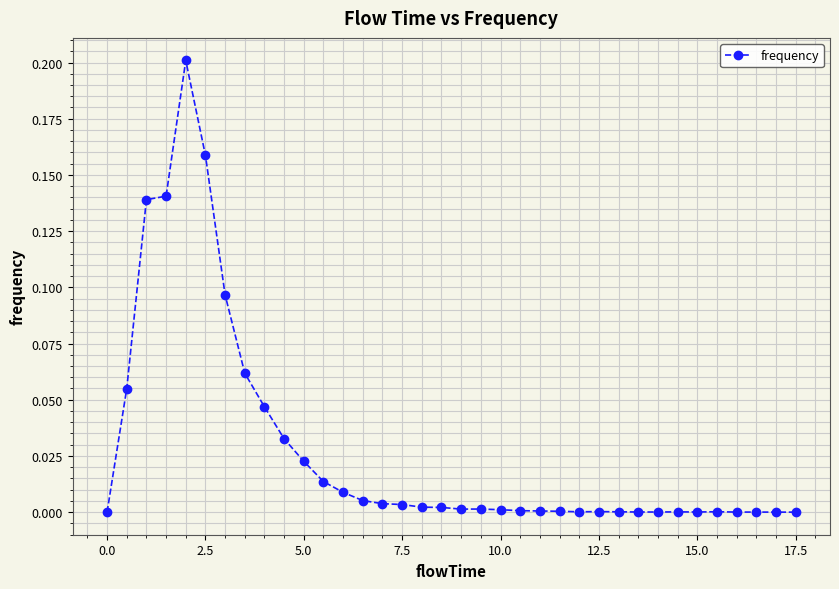

How many data points does each series have?

36